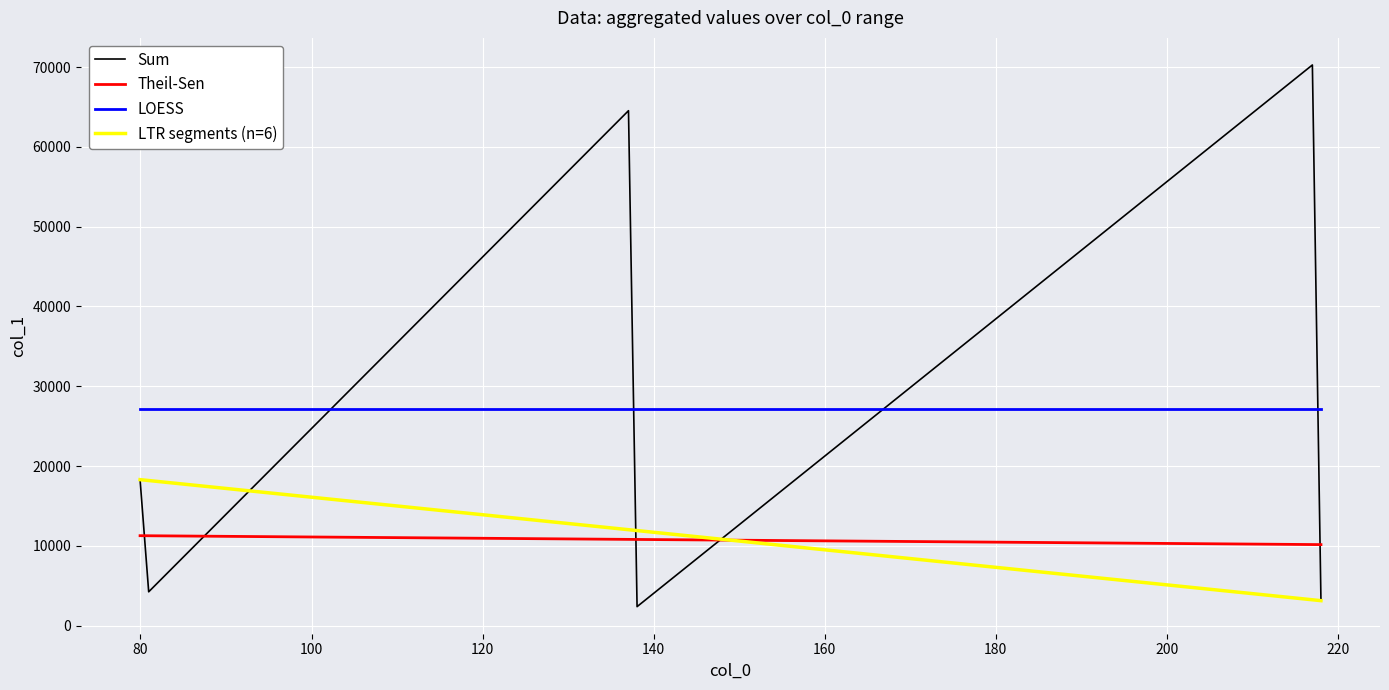

List the series in order of their peak value, highest first.

Sum, LOESS, LTR segments (n=6), Theil-Sen